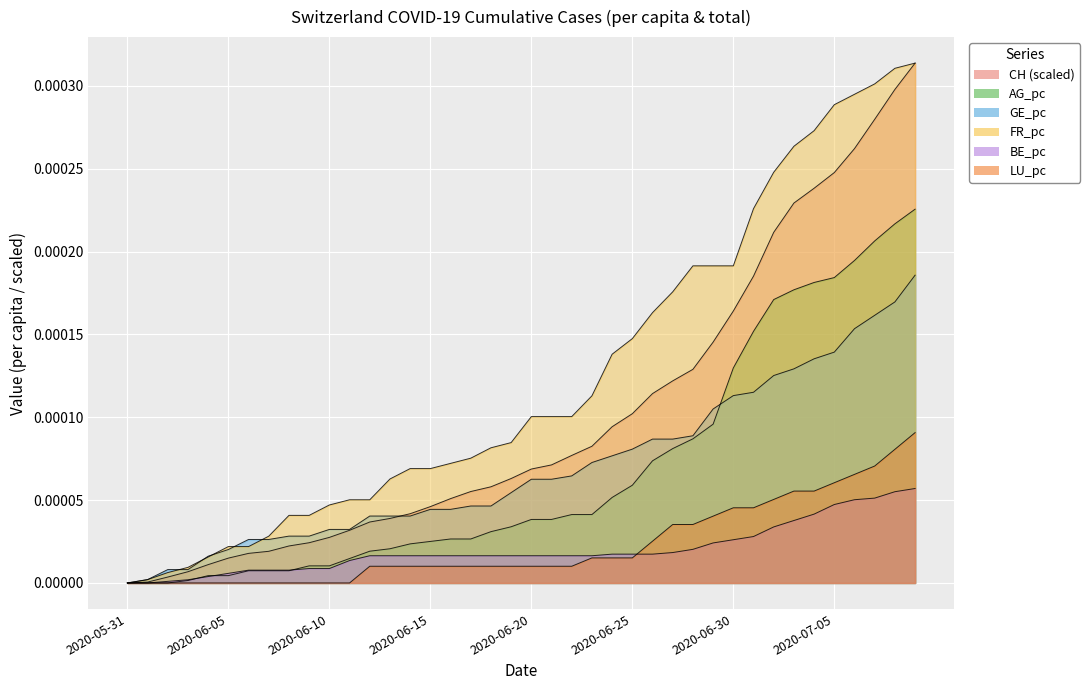

Is it true that CH equals 0.0 at 2020-06-21?

False